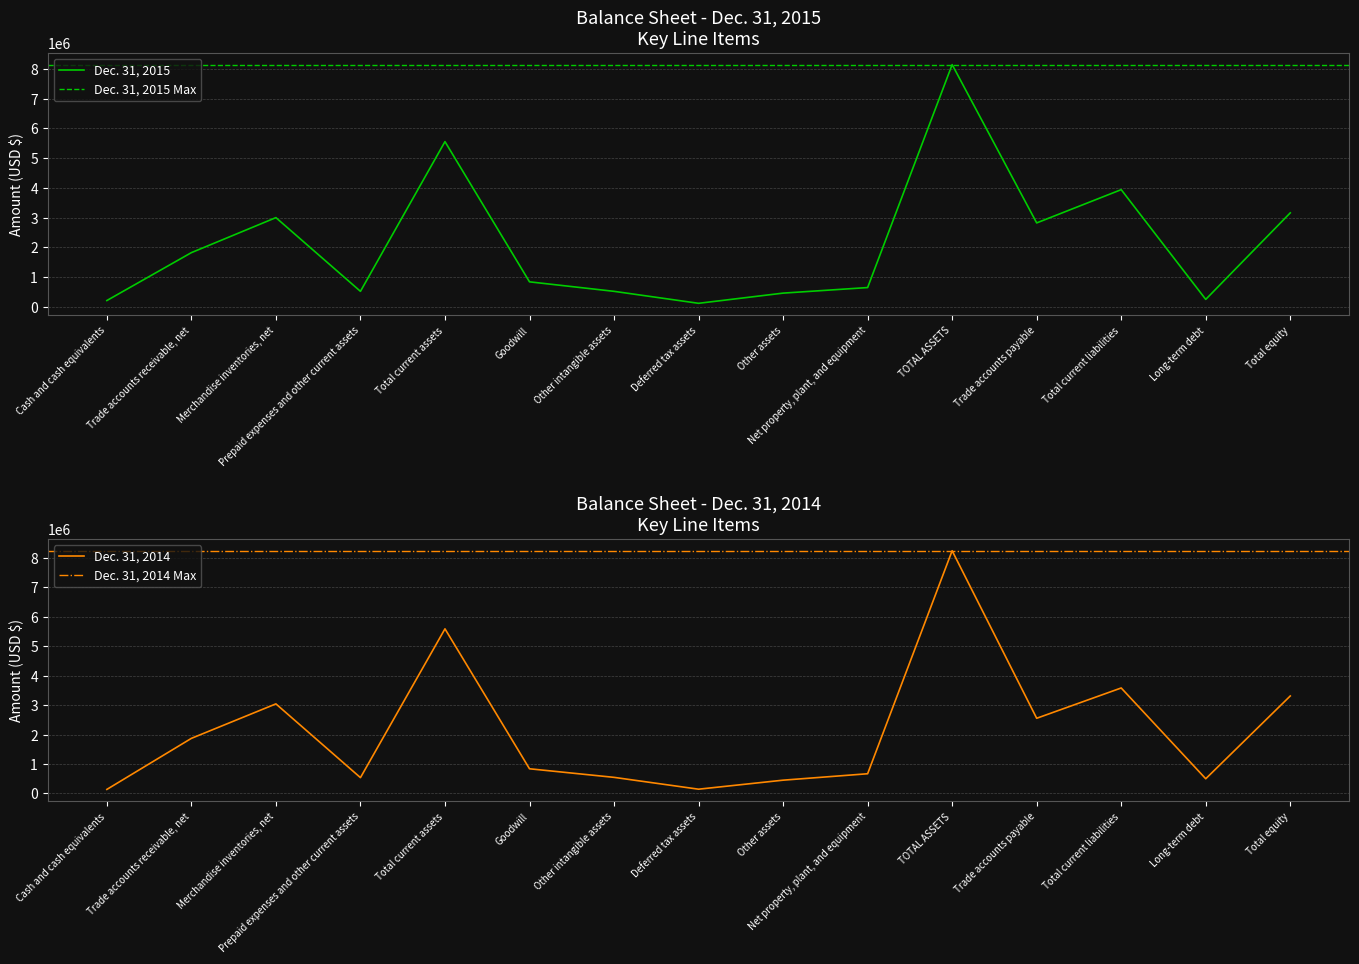

Reading right to left, extract all data points from this chart.

Dec. 31, 2015: 3159242	250000	3940654	2821526	8144771	648217	460918	118525	521213	840582	5555316	521300	2999966	1822419	211631
Dec. 31, 2014: 3312364	500000	3584115	2554759	8246238	670102	451690	145331	547515	839075	5592525	538582	3043848	1872365	137730